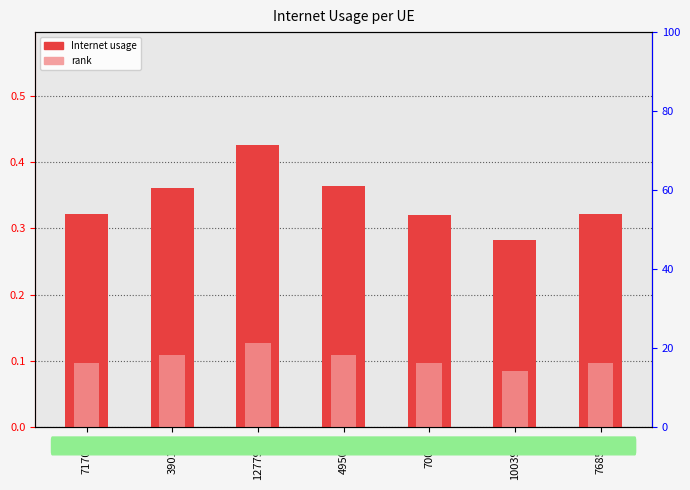

List the labels in order of rank value, smallest first.

1003939, 70063, 768530, 717094, 390183, 495059, 1277983